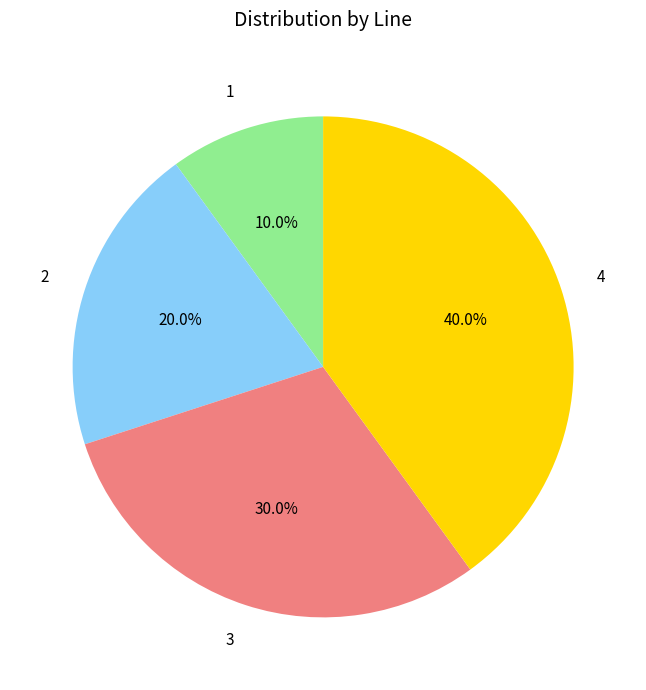

How many segments does this pie chart have?

4